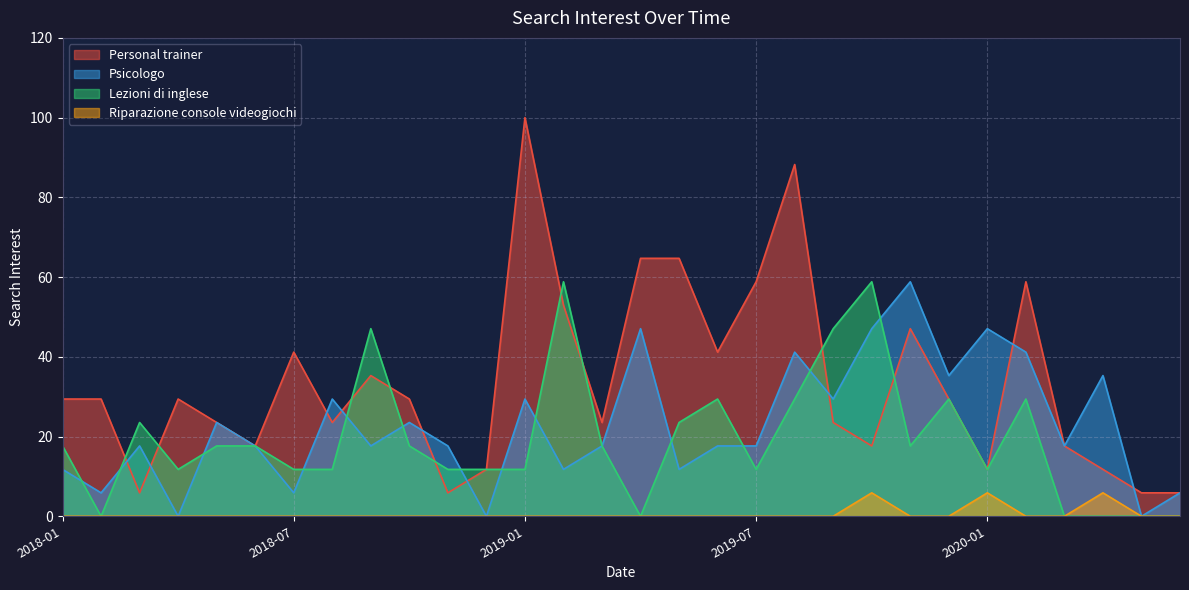

True or false: Riparazione console videogiochi and Personal trainer cross at least once.

False